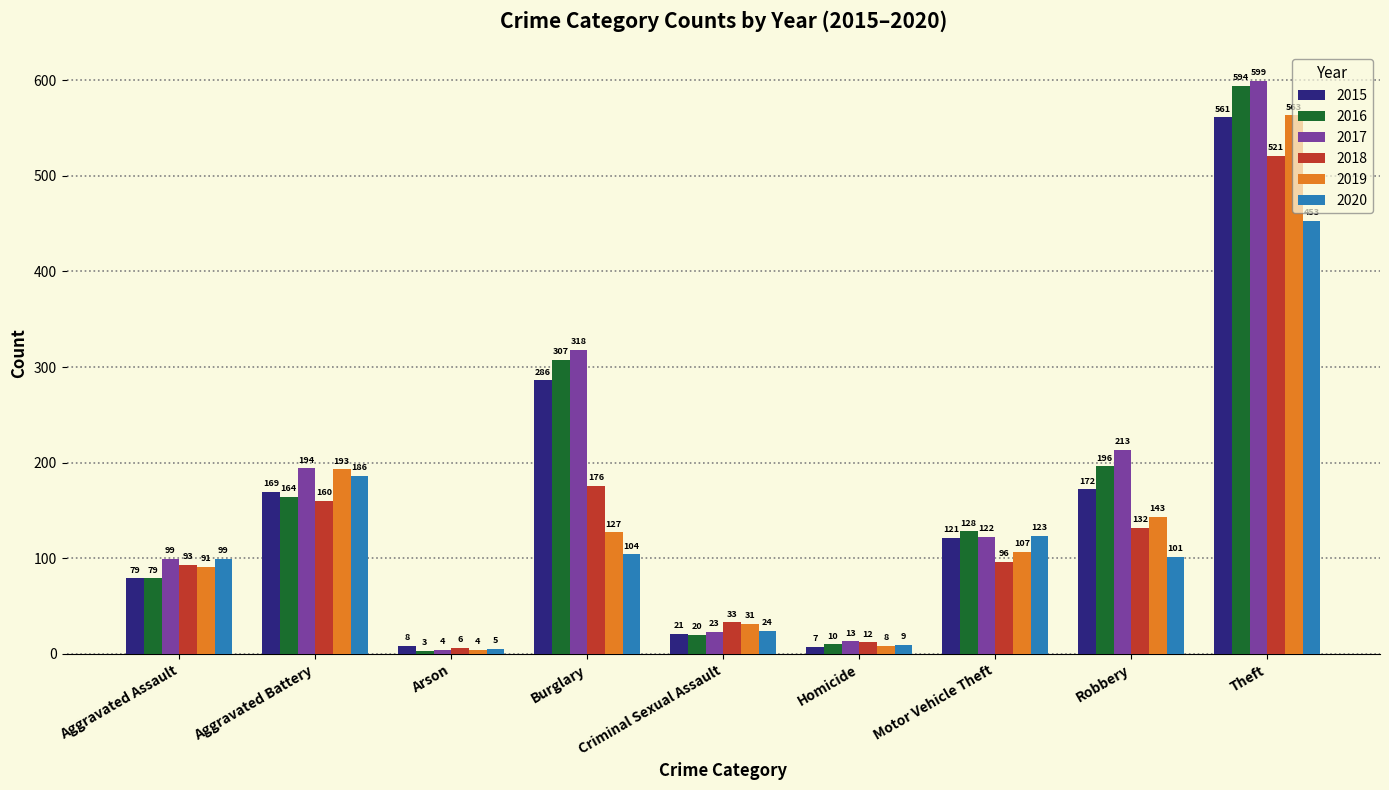

Which series has the widest spread of values?

2017